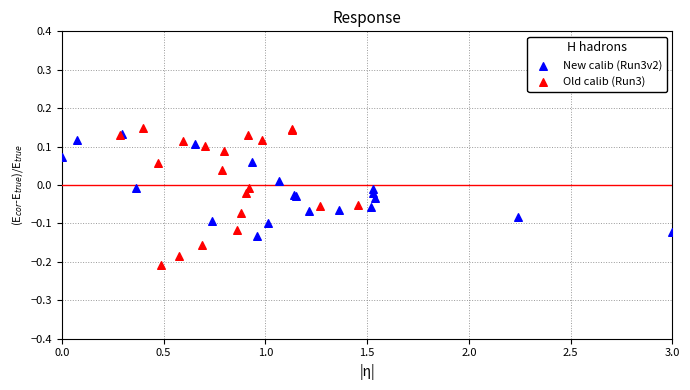

Which series contains the lowest Y value?

Old calib (Run3)